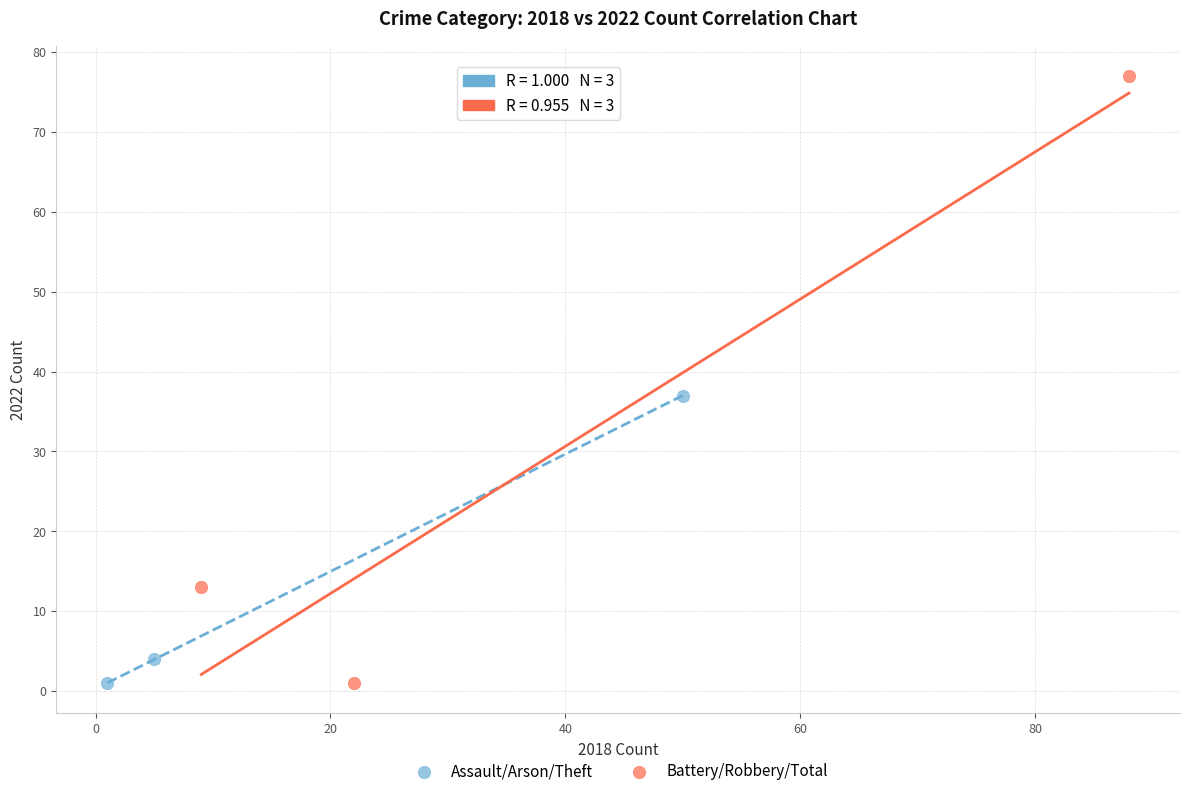

Which series reaches the maximum Y coordinate?

Battery/Robbery/Total